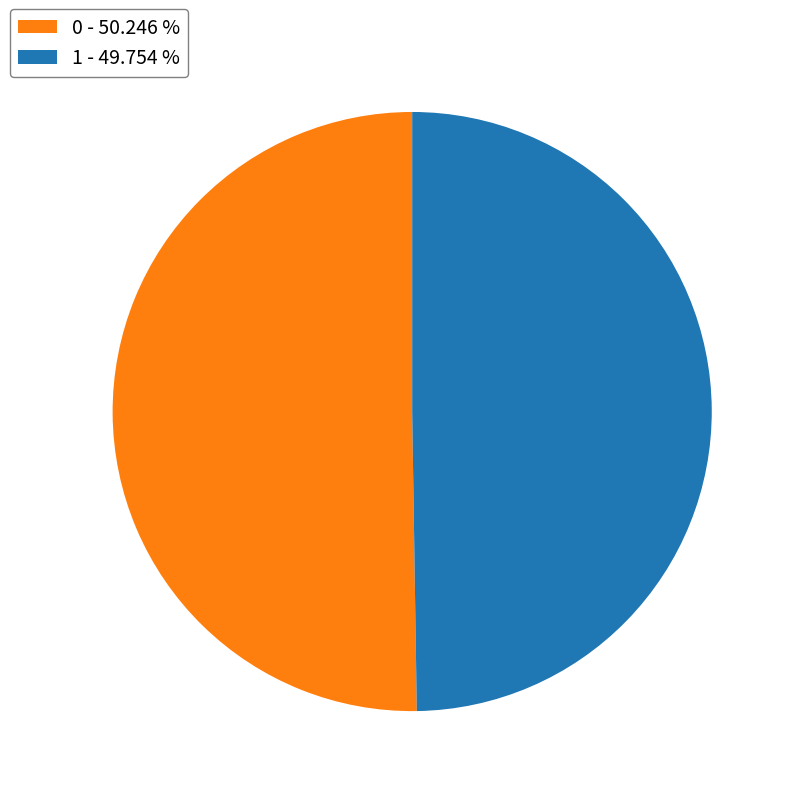

True or false: 1 accounts for 50% of the total.

True